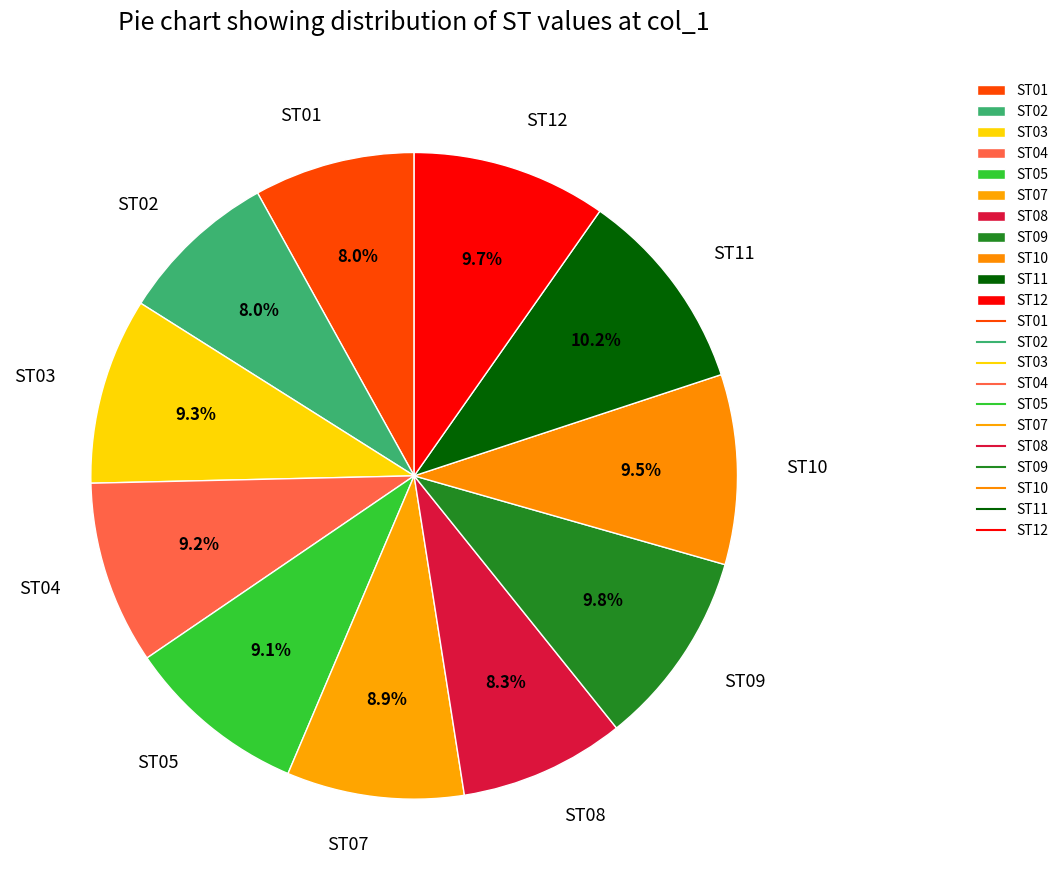

Does ST05 represent more than half of the total?

No